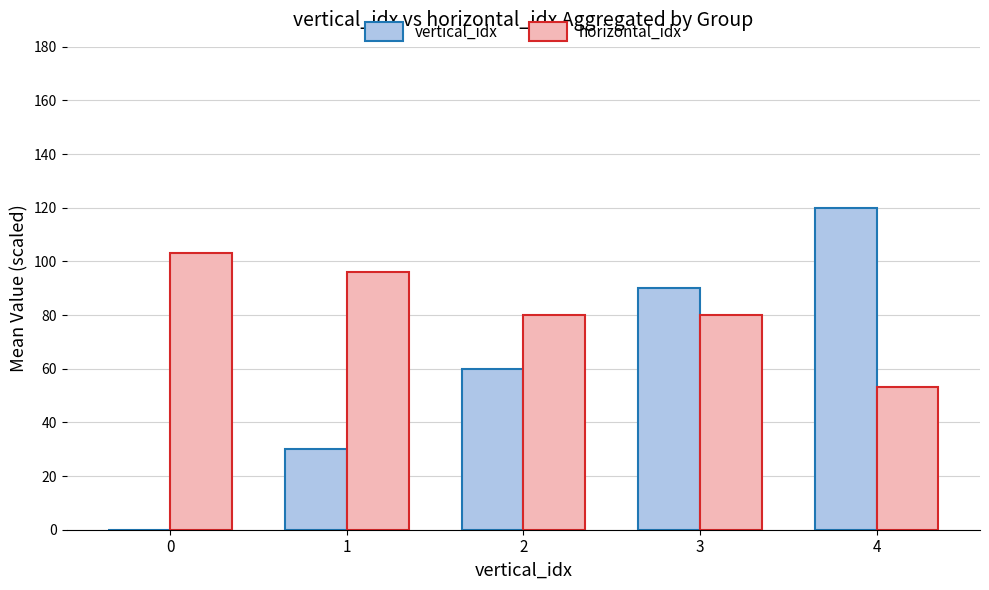

What is the sum of the horizontal_idx values at 1 and 3?

176.0